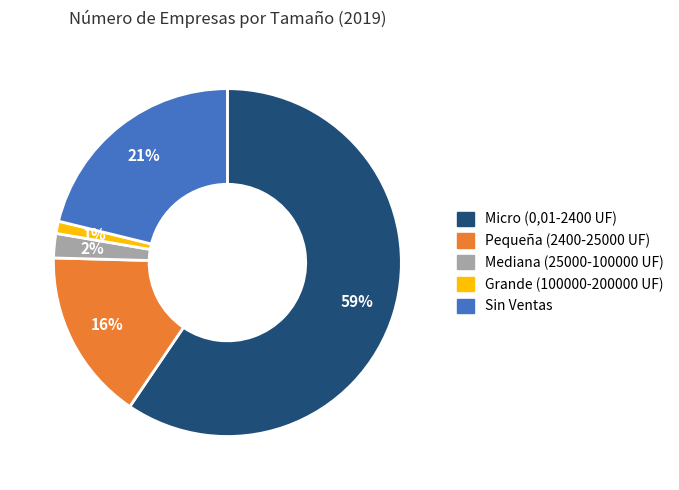

What is the smallest slice in the pie chart?

Grande (100000-200000 UF)